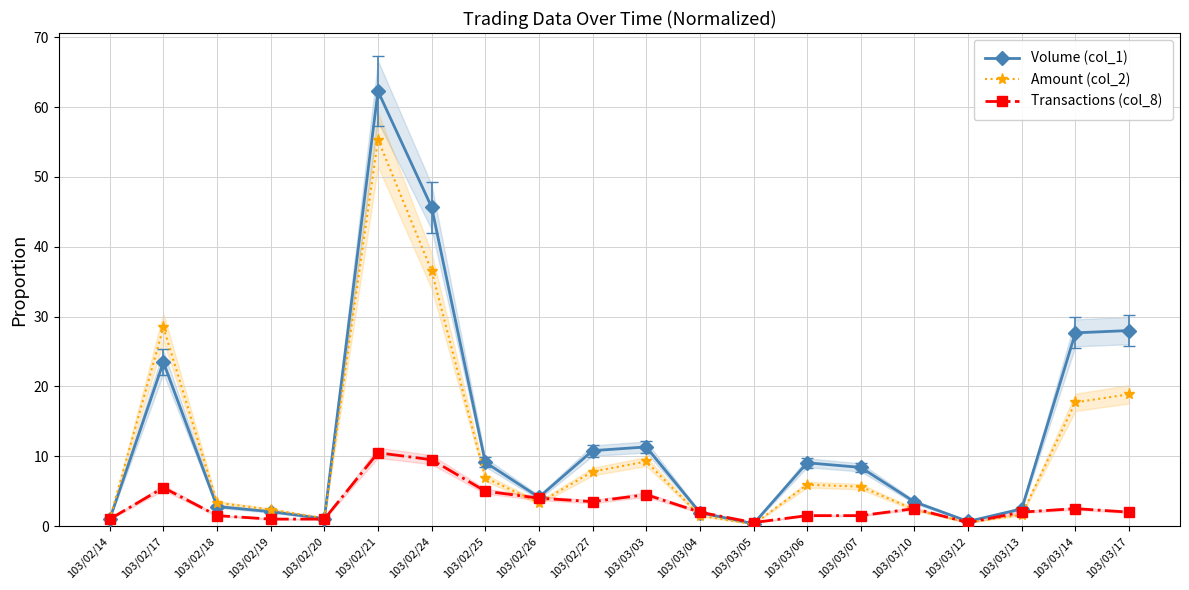

What is the average value of the Volume (col_1) series?

12.8